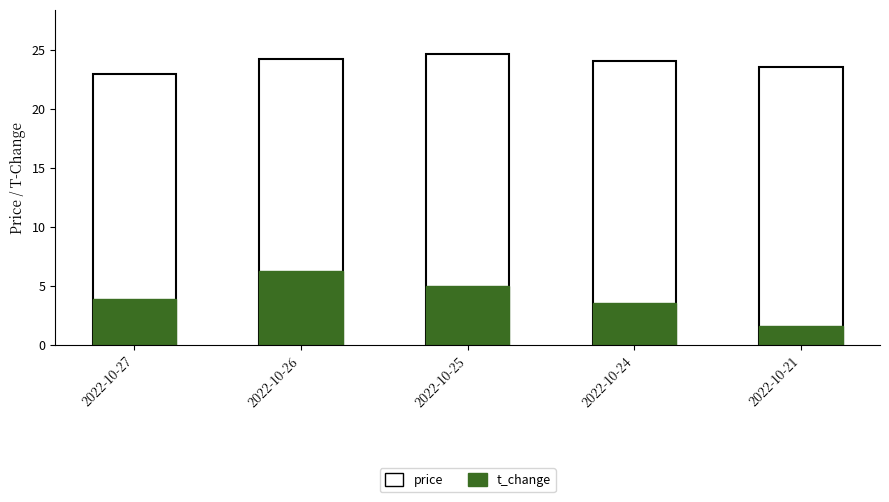

What is the value of the t_change bar at the 3rd from the left?

5.0